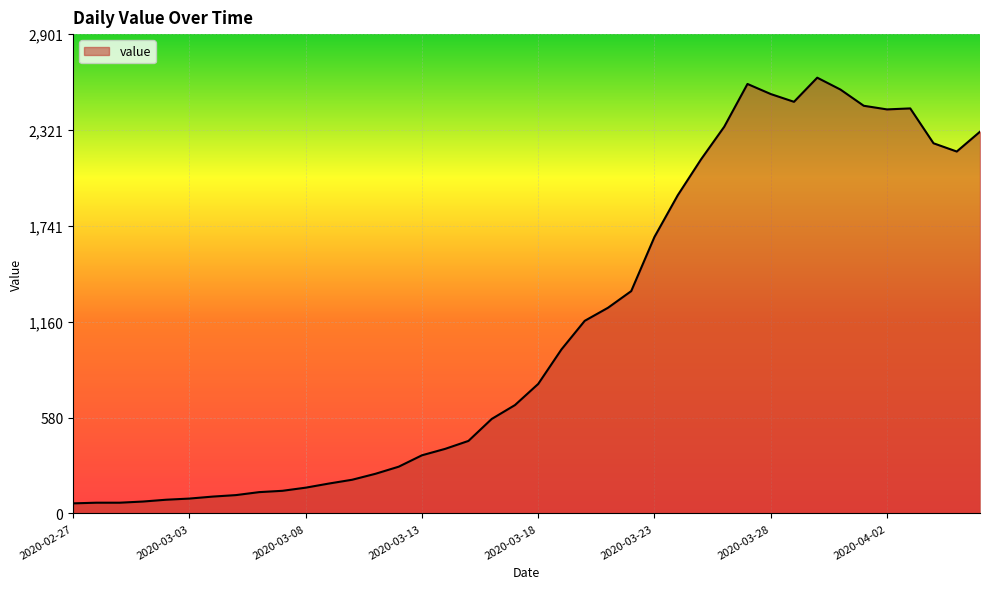

What is the maximum value shown in the chart?

2638